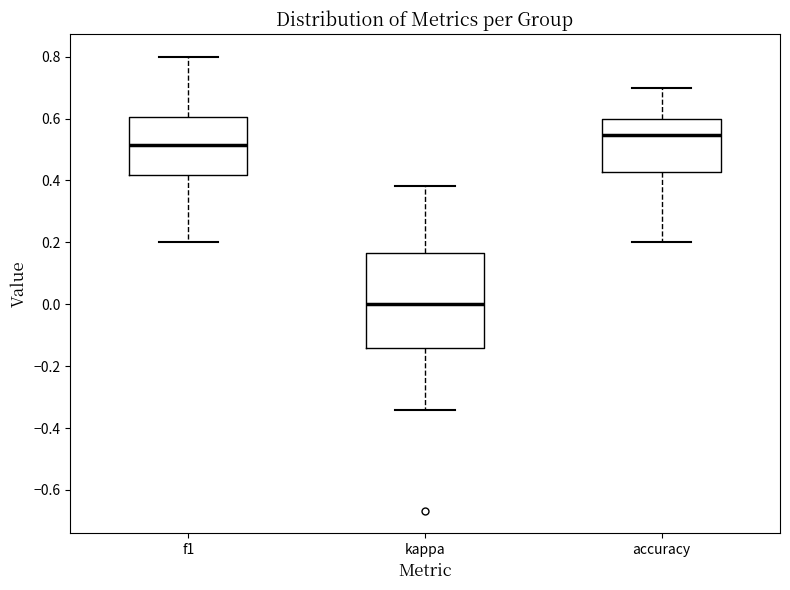

Which box has the highest median line?

accuracy